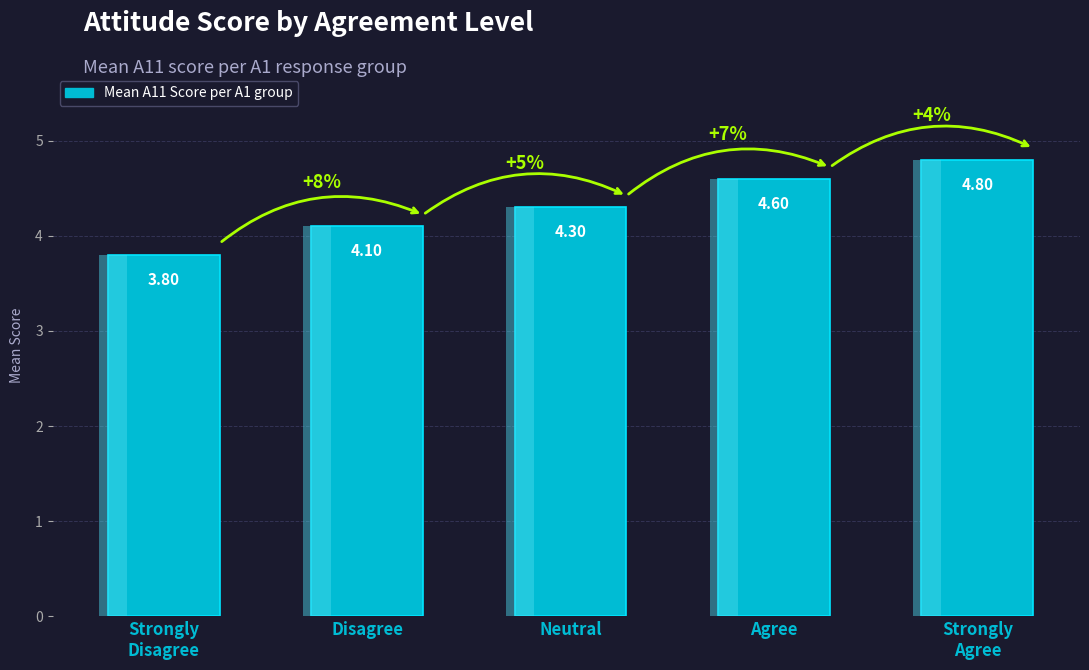

How many data points are less than 4?

1